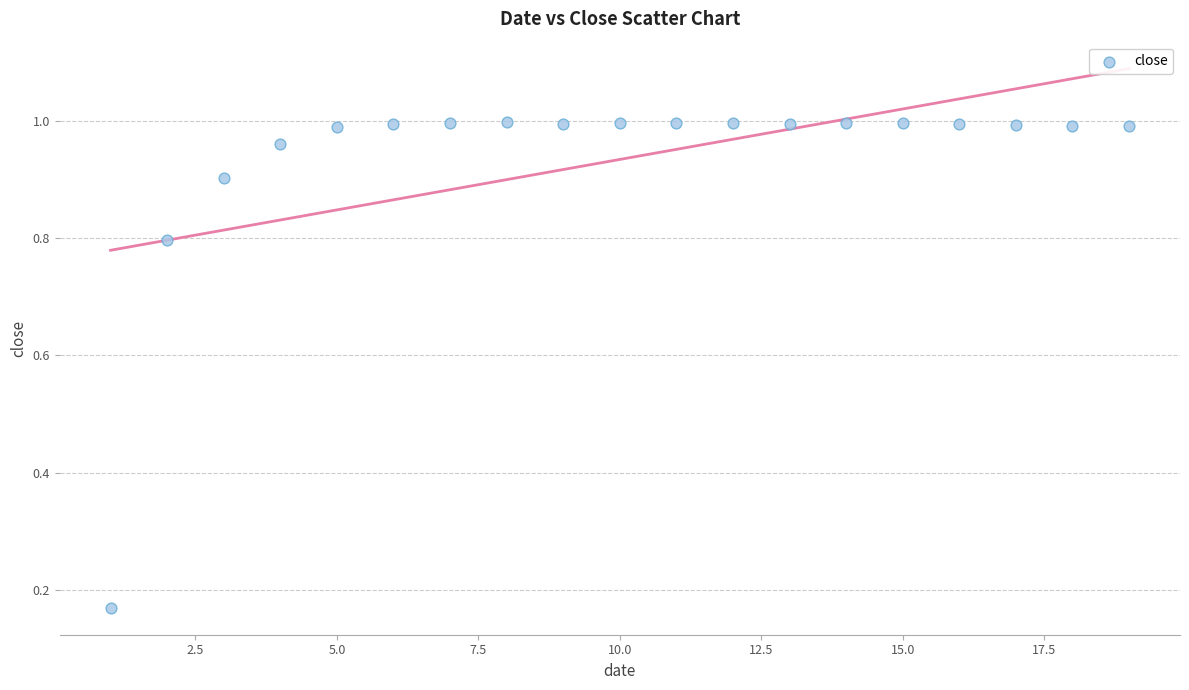

What is the range of X values (max minus min)?

18.0